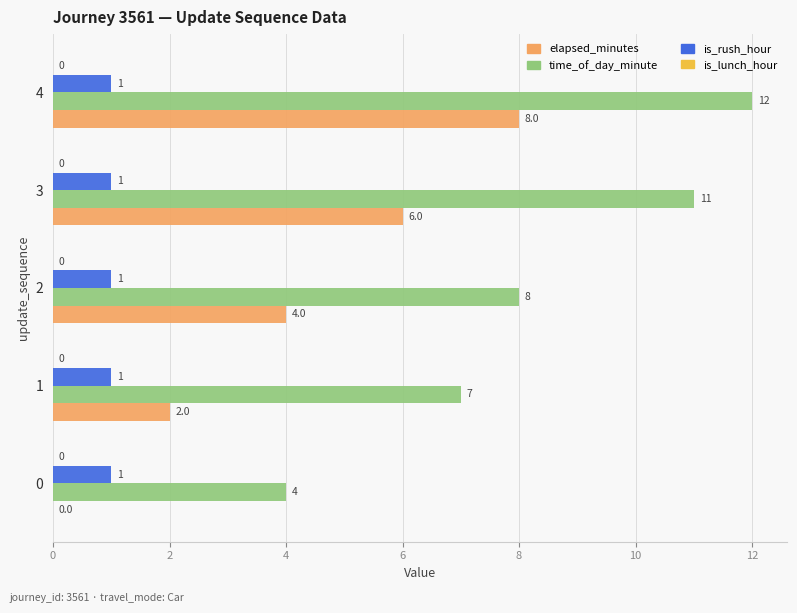

How many elapsed_minutes values are between 2 and 6?

3